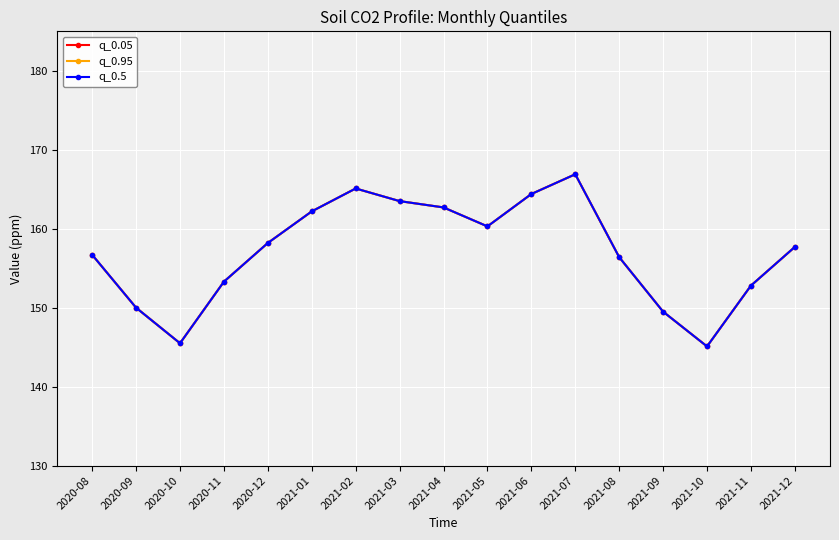

At which label does q_0.05 reach its minimum?

2021-10